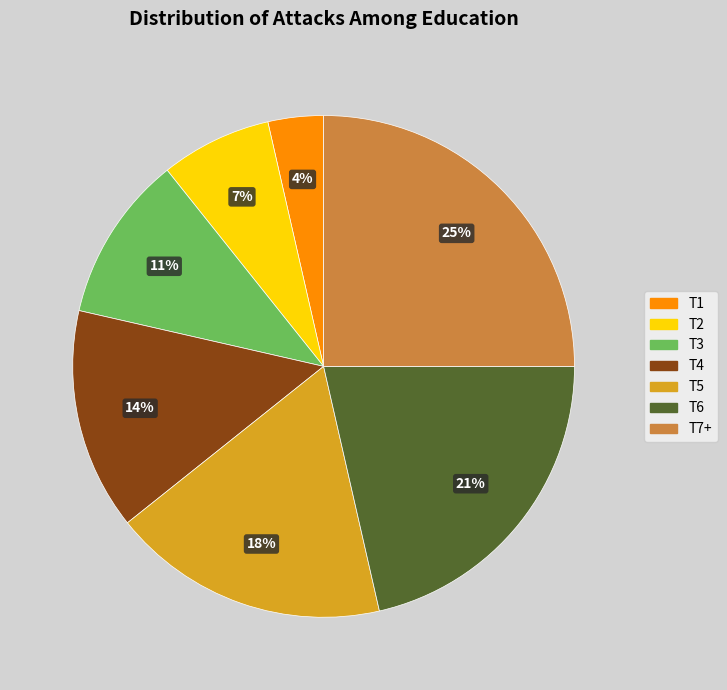

Does T3 represent more than half of the total?

No